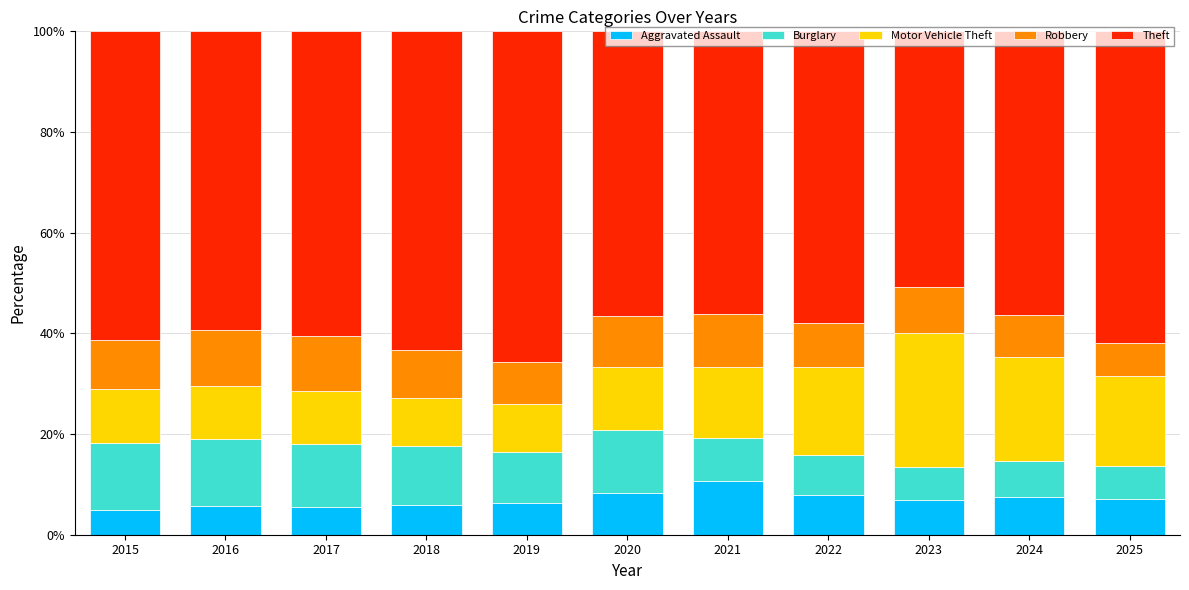

What is the highest value of the Aggravated Assault series?

10.7